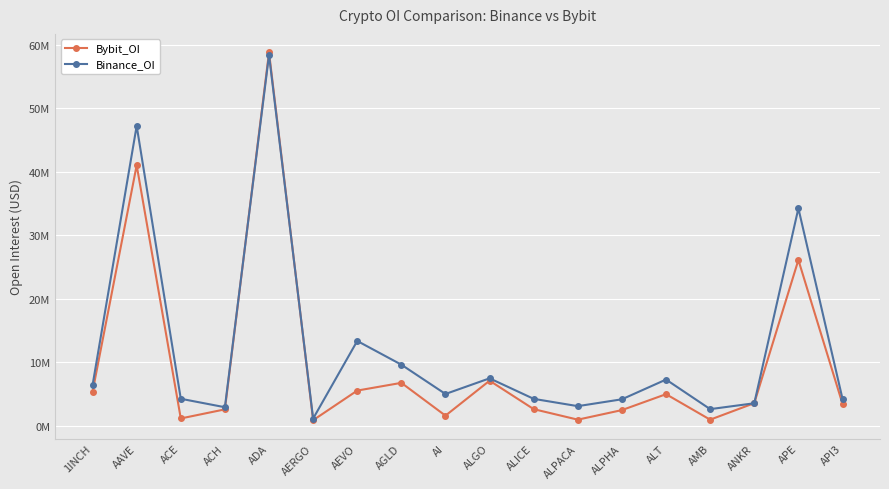

Reading left to right, what are all the values shown in this chart?

Bybit_OI: 5325217	41030335	1115928	2549492	58840632	839852	5511291	6729296	1559178	7069442	2583326	926794	2435044	4944347	923582	3529527	26097418	3422481
Binance_OI: 6363800	47237482	4219791	2886123	58410449	1098981	13334562	9595690	4973498	7442090	4205969	3056144	4138751	7248672	2585697	3511830	34239562	4213005